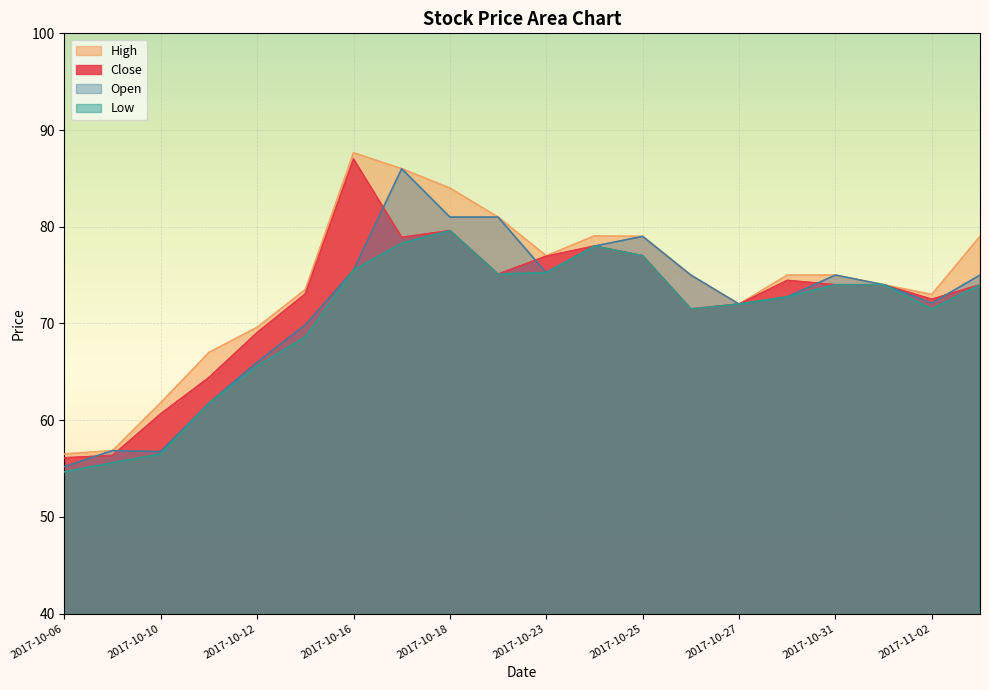

How many interior local valleys does the High series have?

3